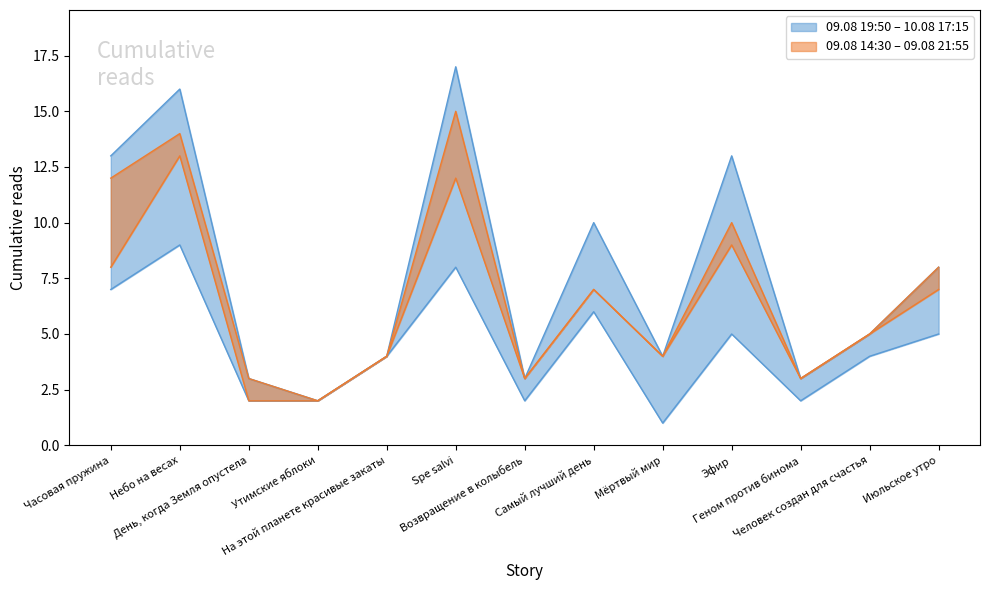

What position from the right is День, когда Земля опустела?

11